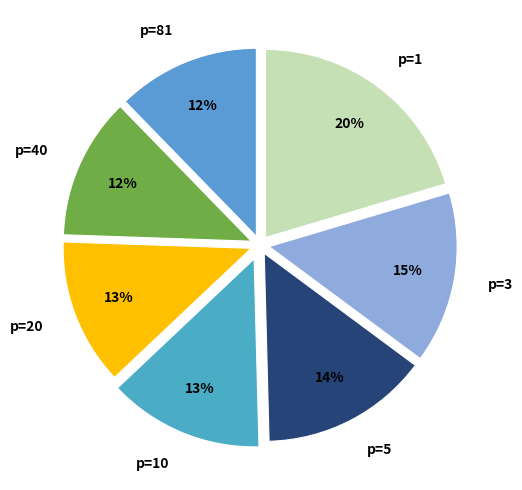

Count the number of slices in the pie.

7